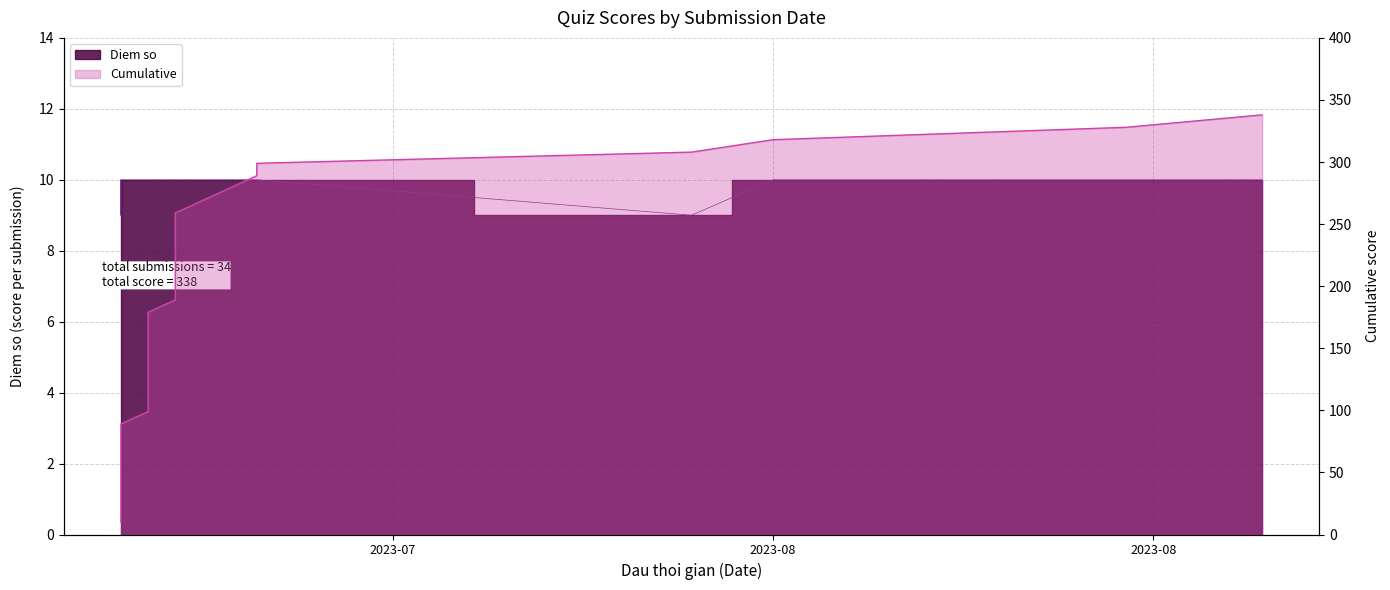

What is the greatest value displayed?

338